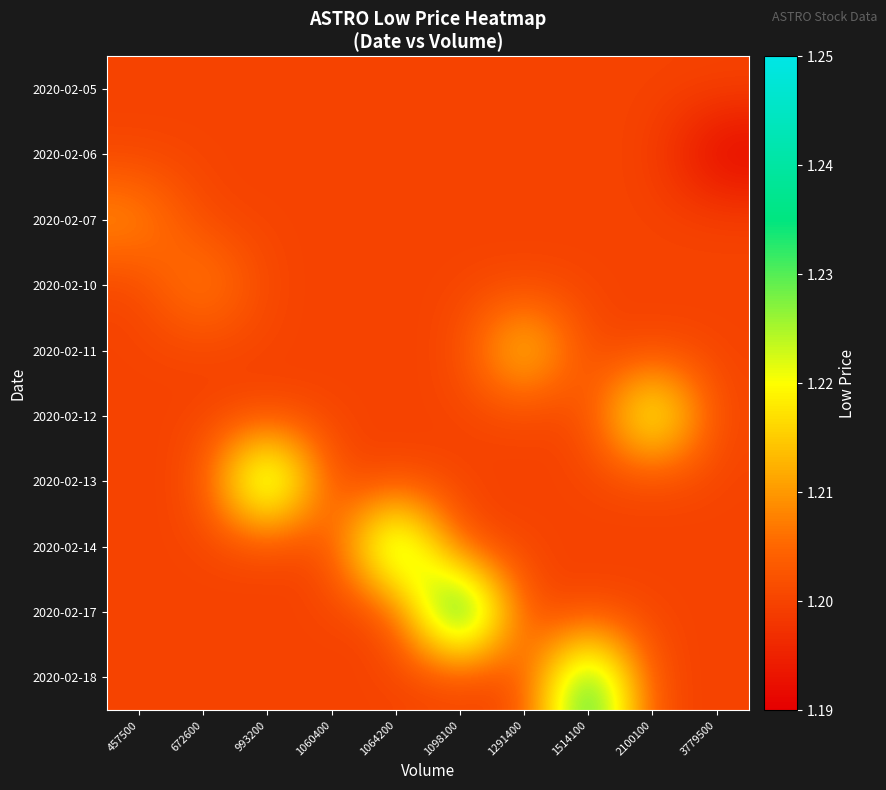

What is the maximum value shown in the chart?

1.2